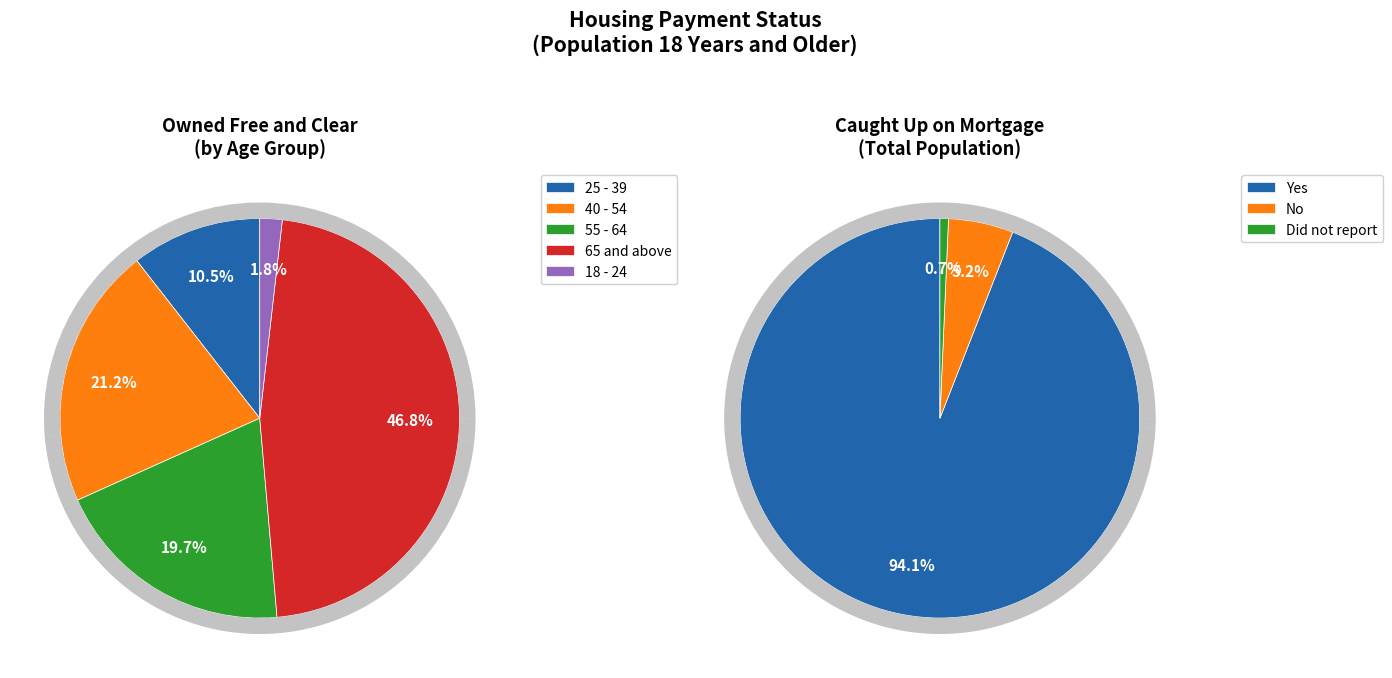

Is there a majority slice in this chart?

No